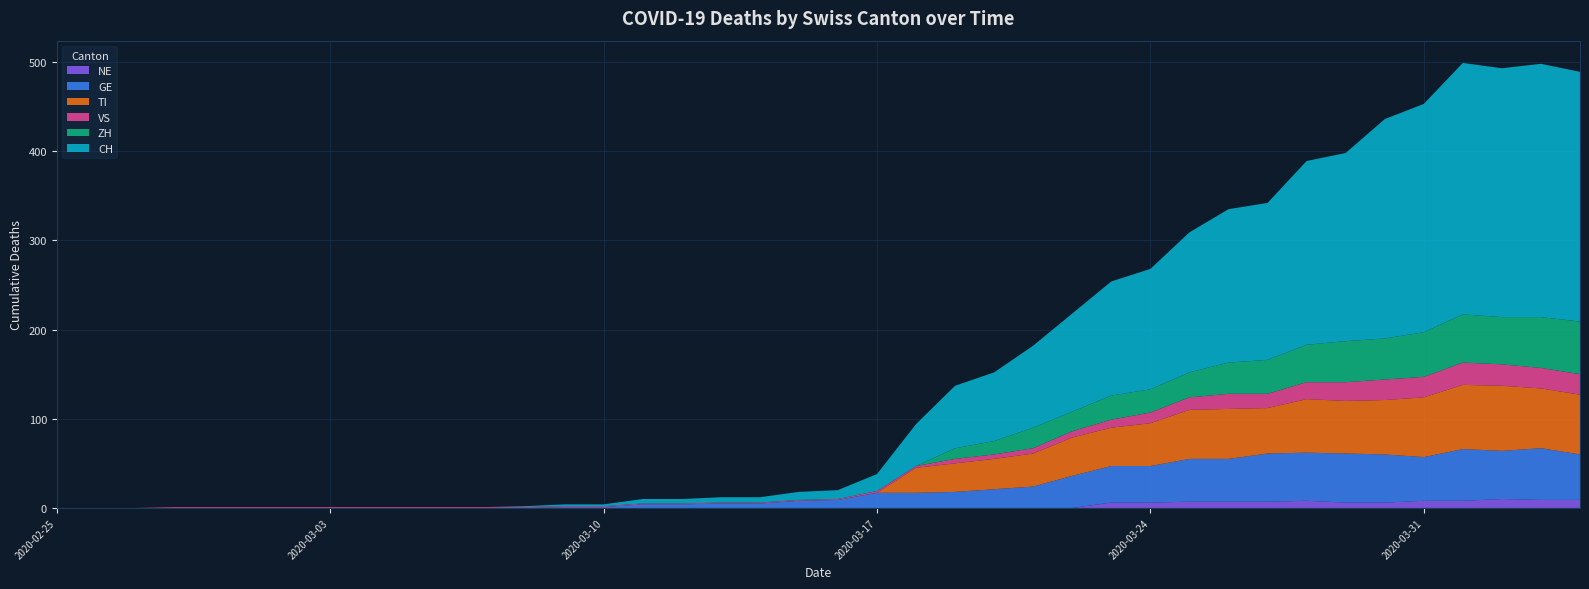

Reading left to right, list all the values displayed in this chart.

NE: 2020-02-25=0	2020-02-26=0	2020-02-27=0	2020-02-28=0	2020-02-29=0	2020-03-01=0	2020-03-02=0	2020-03-03=0	2020-03-04=0	2020-03-05=0	2020-03-06=0	2020-03-07=0	2020-03-08=0	2020-03-09=0	2020-03-10=0	2020-03-11=0	2020-03-12=0	2020-03-13=0	2020-03-14=0	2020-03-15=0	2020-03-16=0	2020-03-17=0	2020-03-18=0	2020-03-19=0	2020-03-20=0	2020-03-21=0	2020-03-22=0	2020-03-23=6	2020-03-24=6	2020-03-25=7	2020-03-26=7	2020-03-27=7	2020-03-28=8	2020-03-29=6	2020-03-30=6	2020-03-31=8	2020-04-01=8	2020-04-02=10	2020-04-03=9	2020-04-04=9
GE: 2020-02-25=0	2020-02-26=0	2020-02-27=0	2020-02-28=0	2020-02-29=0	2020-03-01=0	2020-03-02=0	2020-03-03=0	2020-03-04=0	2020-03-05=0	2020-03-06=0	2020-03-07=0	2020-03-08=0	2020-03-09=1	2020-03-10=1	2020-03-11=4	2020-03-12=4	2020-03-13=5	2020-03-14=5	2020-03-15=8	2020-03-16=9	2020-03-17=17	2020-03-18=17	2020-03-19=18	2020-03-20=21	2020-03-21=24	2020-03-22=36	2020-03-23=41	2020-03-24=41	2020-03-25=48	2020-03-26=48	2020-03-27=54	2020-03-28=54	2020-03-29=55	2020-03-30=54	2020-03-31=49	2020-04-01=58	2020-04-02=54	2020-04-03=58	2020-04-04=51
TI: 2020-02-25=0	2020-02-26=0	2020-02-27=0	2020-02-28=0	2020-02-29=0	2020-03-01=0	2020-03-02=0	2020-03-03=0	2020-03-04=0	2020-03-05=0	2020-03-06=0	2020-03-07=0	2020-03-08=0	2020-03-09=0	2020-03-10=0	2020-03-11=0	2020-03-12=0	2020-03-13=0	2020-03-14=0	2020-03-15=0	2020-03-16=0	2020-03-17=0	2020-03-18=28	2020-03-19=32	2020-03-20=34	2020-03-21=37	2020-03-22=43	2020-03-23=43	2020-03-24=48	2020-03-25=55	2020-03-26=56	2020-03-27=51	2020-03-28=60	2020-03-29=59	2020-03-30=61	2020-03-31=67	2020-04-01=72	2020-04-02=73	2020-04-03=67	2020-04-04=67
VS: 2020-02-25=0	2020-02-26=0	2020-02-27=0	2020-02-28=1	2020-02-29=1	2020-03-01=1	2020-03-02=1	2020-03-03=1	2020-03-04=1	2020-03-05=1	2020-03-06=1	2020-03-07=1	2020-03-08=1	2020-03-09=1	2020-03-10=1	2020-03-11=1	2020-03-12=1	2020-03-13=1	2020-03-14=1	2020-03-15=1	2020-03-16=1	2020-03-17=2	2020-03-18=2	2020-03-19=5	2020-03-20=5	2020-03-21=6	2020-03-22=7	2020-03-23=9	2020-03-24=12	2020-03-25=14	2020-03-26=17	2020-03-27=16	2020-03-28=19	2020-03-29=21	2020-03-30=23	2020-03-31=23	2020-04-01=25	2020-04-02=24	2020-04-03=23	2020-04-04=23
ZH: 2020-02-25=0	2020-02-26=0	2020-02-27=0	2020-02-28=0	2020-02-29=0	2020-03-01=0	2020-03-02=0	2020-03-03=0	2020-03-04=0	2020-03-05=0	2020-03-06=0	2020-03-07=0	2020-03-08=0	2020-03-09=0	2020-03-10=0	2020-03-11=0	2020-03-12=0	2020-03-13=0	2020-03-14=0	2020-03-15=0	2020-03-16=0	2020-03-17=0	2020-03-18=0	2020-03-19=12	2020-03-20=15	2020-03-21=23	2020-03-22=22	2020-03-23=27	2020-03-24=26	2020-03-25=28	2020-03-26=35	2020-03-27=38	2020-03-28=42	2020-03-29=46	2020-03-30=46	2020-03-31=50	2020-04-01=54	2020-04-02=53	2020-04-03=57	2020-04-04=59
CH: 2020-02-25=0	2020-02-26=0	2020-02-27=0	2020-02-28=0	2020-02-29=0	2020-03-01=0	2020-03-02=0	2020-03-03=0	2020-03-04=0	2020-03-05=0	2020-03-06=0	2020-03-07=0	2020-03-08=1	2020-03-09=2	2020-03-10=2	2020-03-11=5	2020-03-12=5	2020-03-13=6	2020-03-14=6	2020-03-15=9	2020-03-16=10	2020-03-17=19	2020-03-18=47	2020-03-19=70	2020-03-20=77	2020-03-21=92	2020-03-22=110	2020-03-23=128	2020-03-24=135	2020-03-25=157	2020-03-26=172	2020-03-27=176	2020-03-28=206	2020-03-29=211	2020-03-30=246	2020-03-31=256	2020-04-01=282	2020-04-02=279	2020-04-03=284	2020-04-04=280